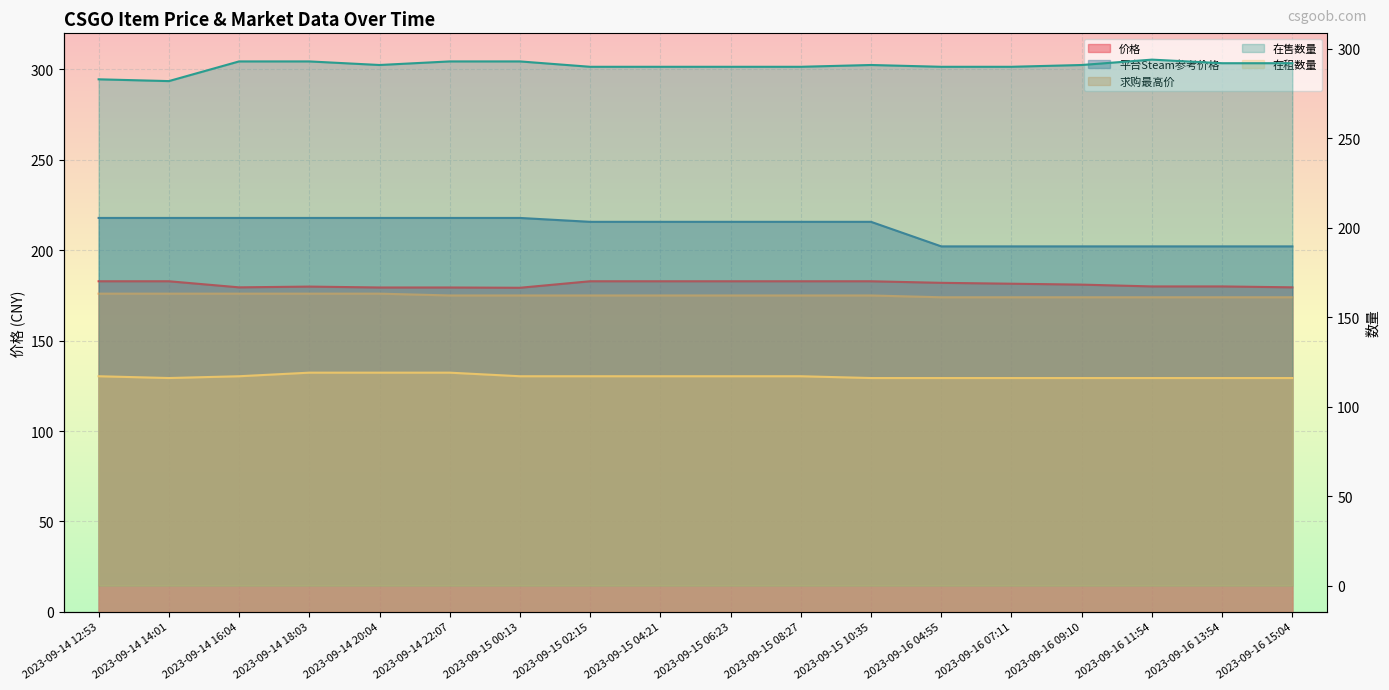

The value of 在售数量 at 2023-09-16 04:55 is 118.0. True or false?

False